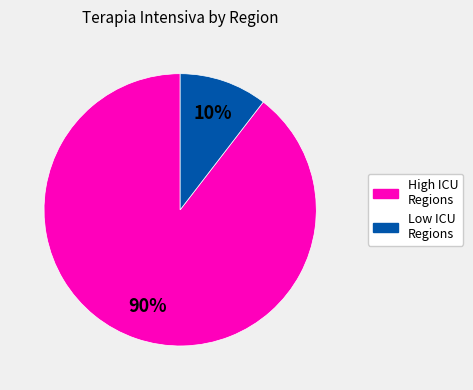

Is there any slice that represents more than half of the pie?

Yes